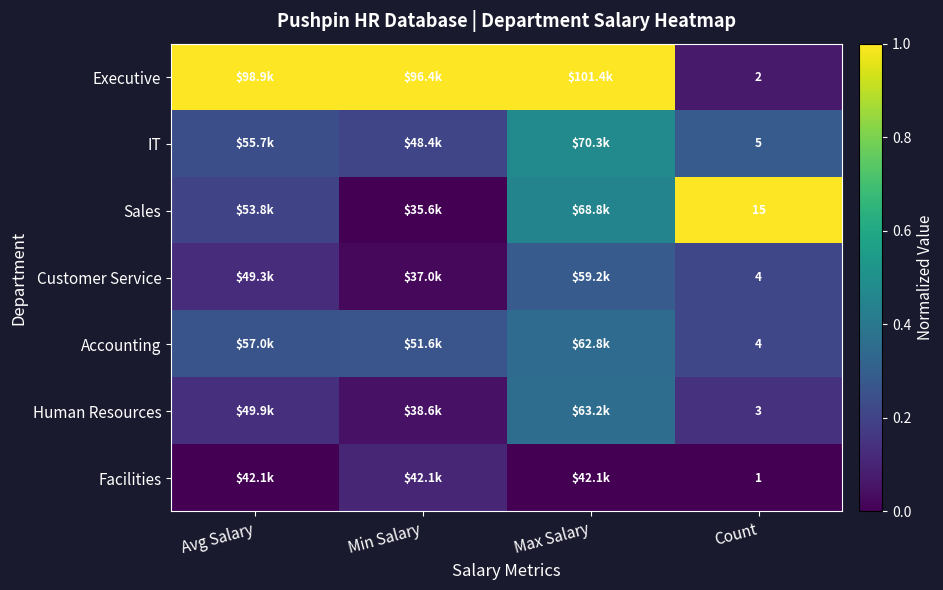

What is the difference between the Sales values at Min Salary and Avg Salary?

0.2